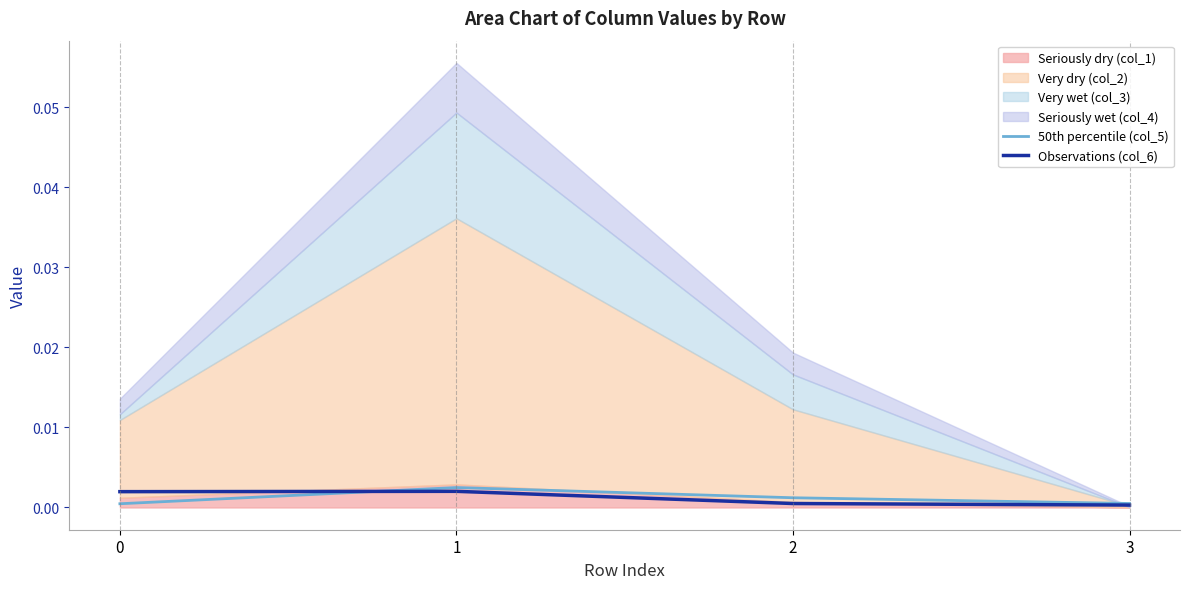

Is it true that Observations (col_6) equals 0.0 at 3?

True